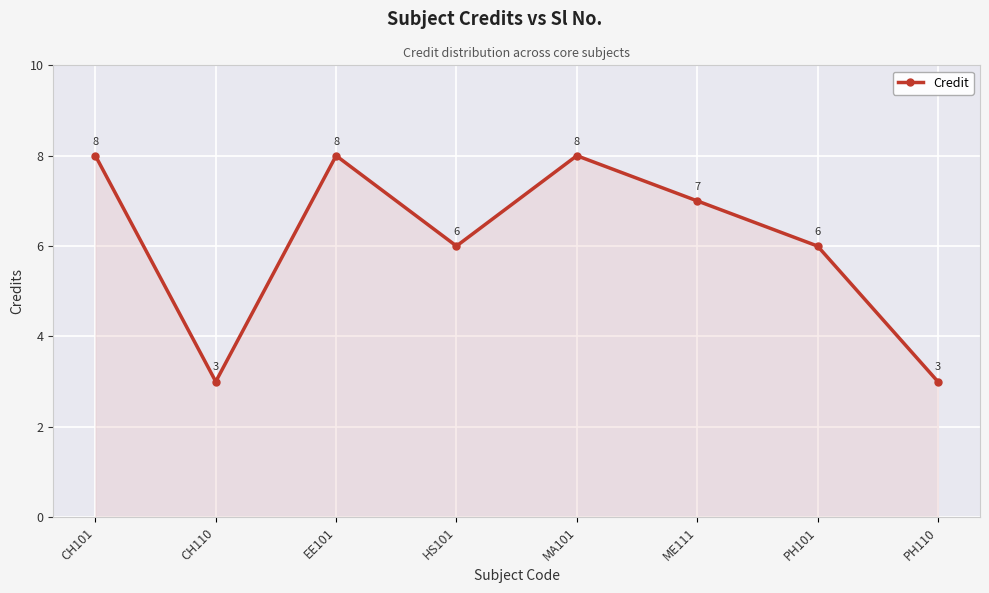

What value does the data have at EE101?

8